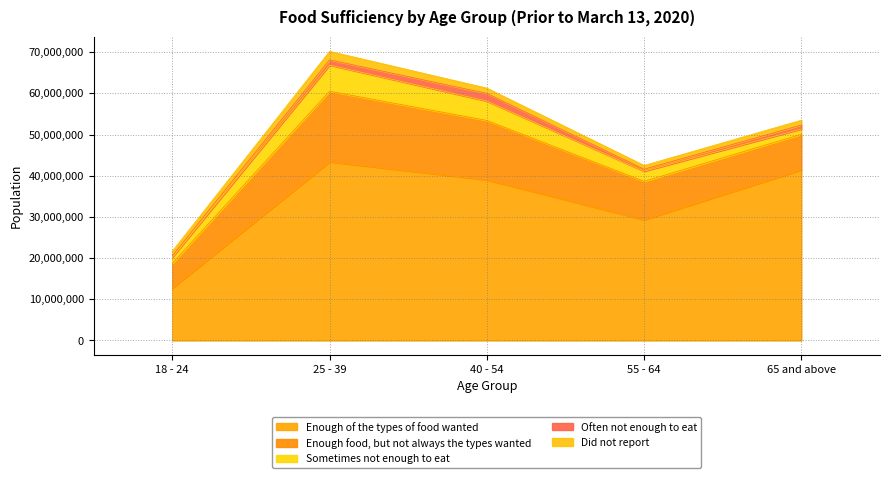

Where is the first local maximum for Enough of the types of food wanted?

25 - 39